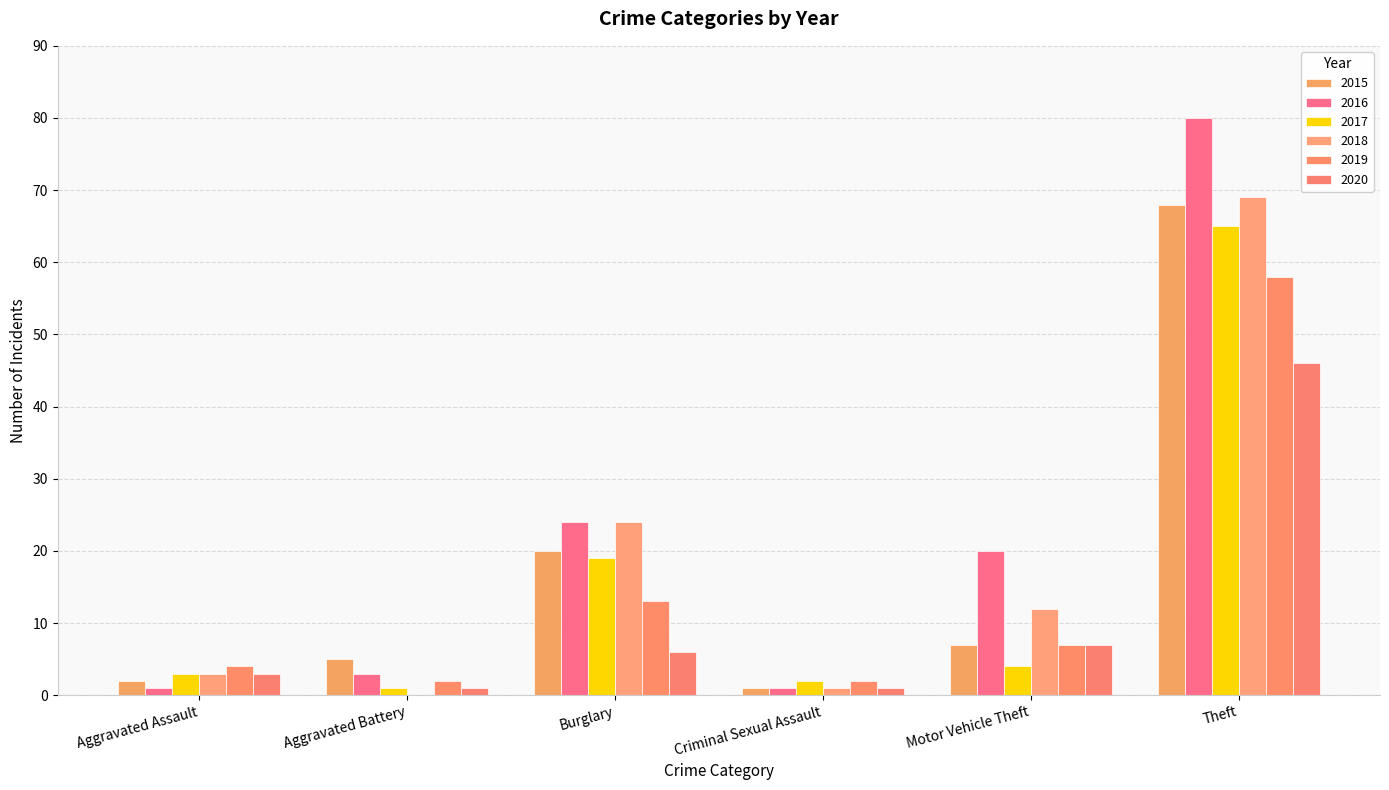

Which series has the largest range (max minus min)?

2016